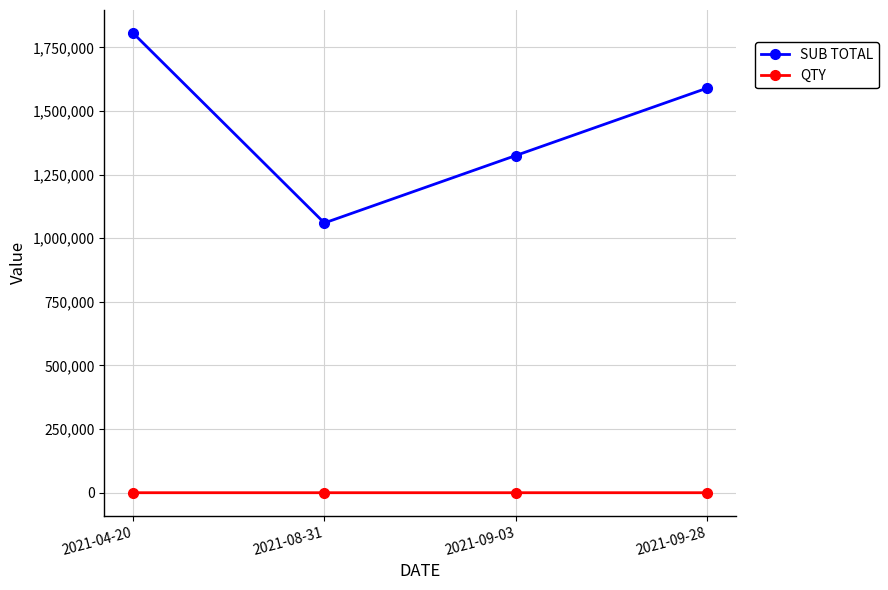

True or false: SUB TOTAL and QTY cross at least once.

False